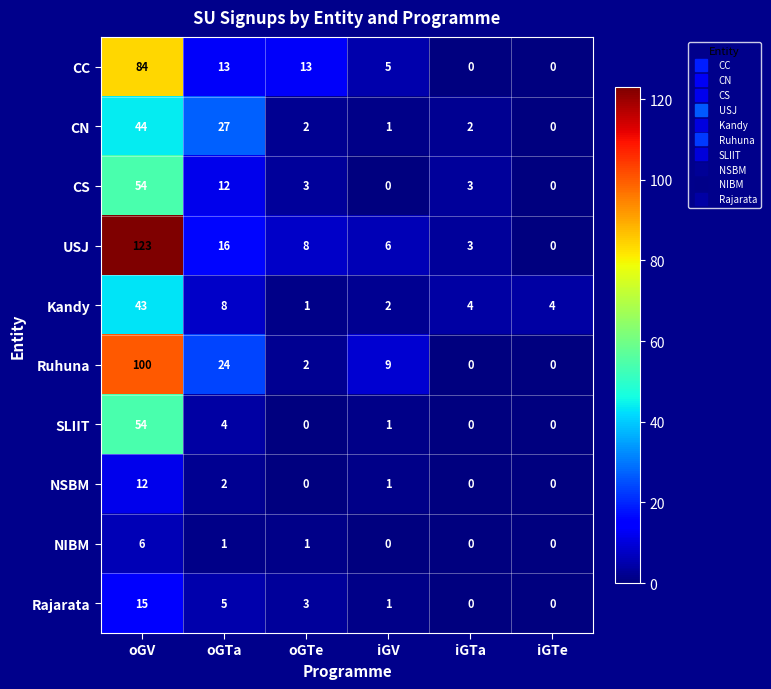

How many categories are shown in the chart?

6